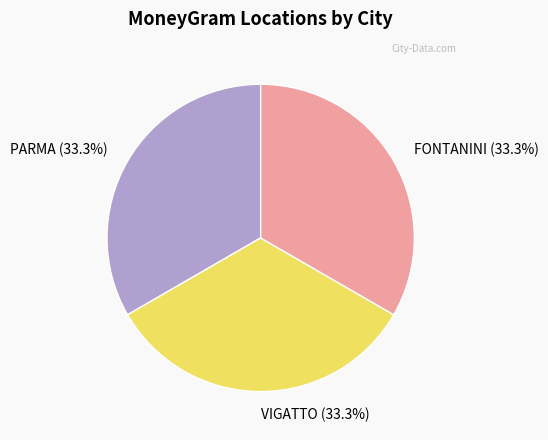

What is the ratio of the value at VIGATTO (33.3%) to the value at PARMA (33.3%)?

1.0